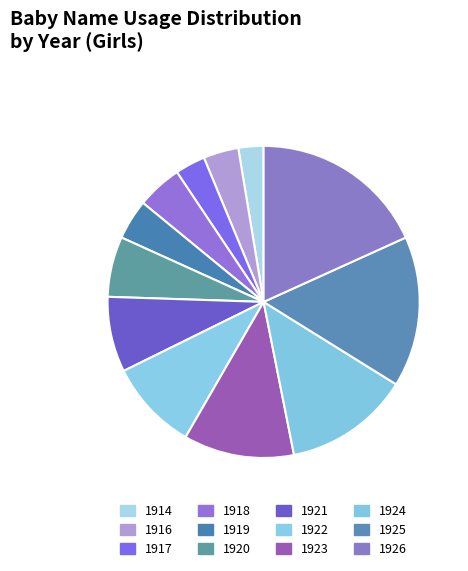

Does any single category account for the majority?

No